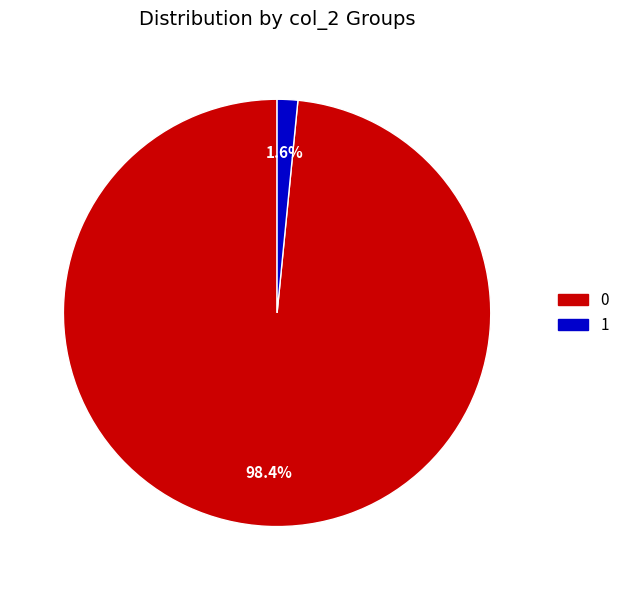

How many segments does this pie chart have?

2